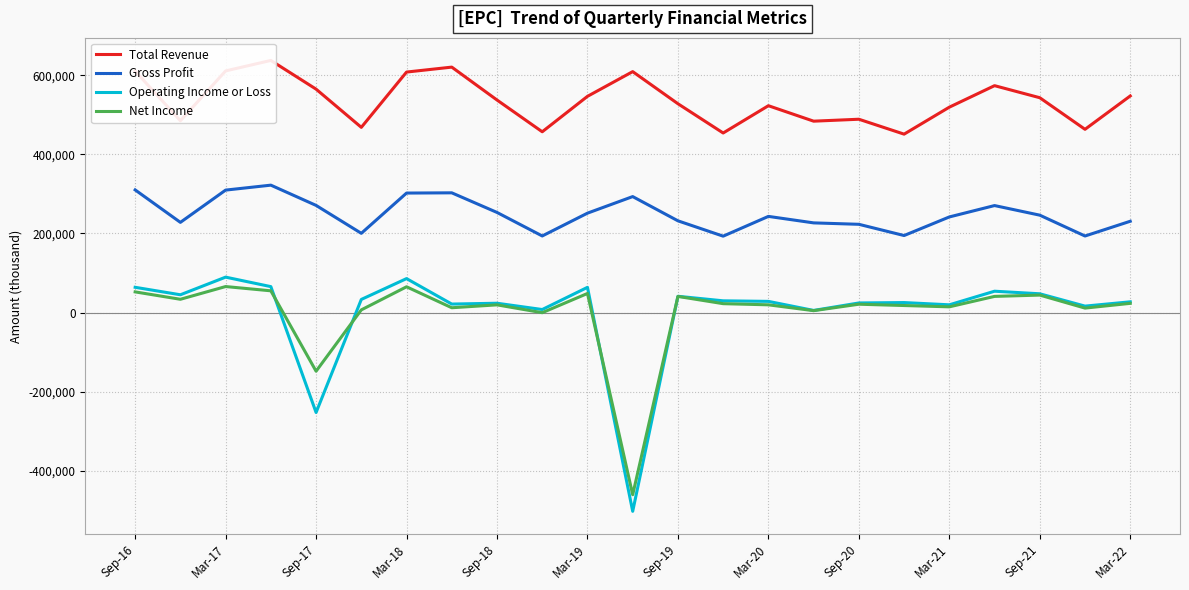

How many data points does each series have?

23